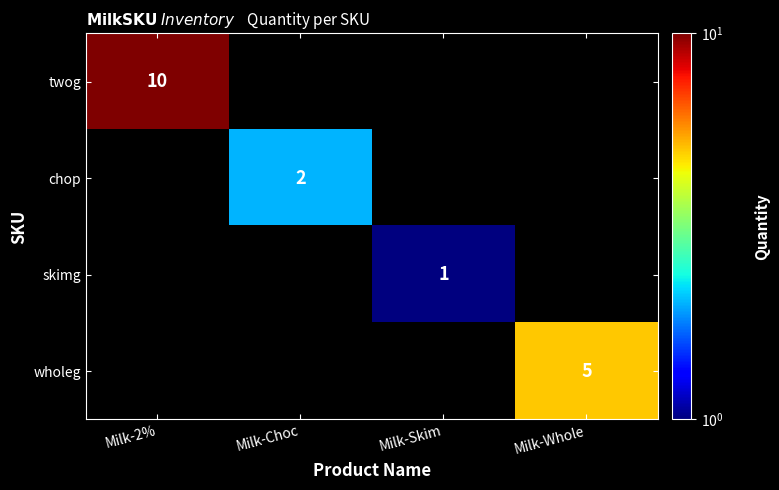

Is it true that chop equals 3 at Milk-Choc?

False